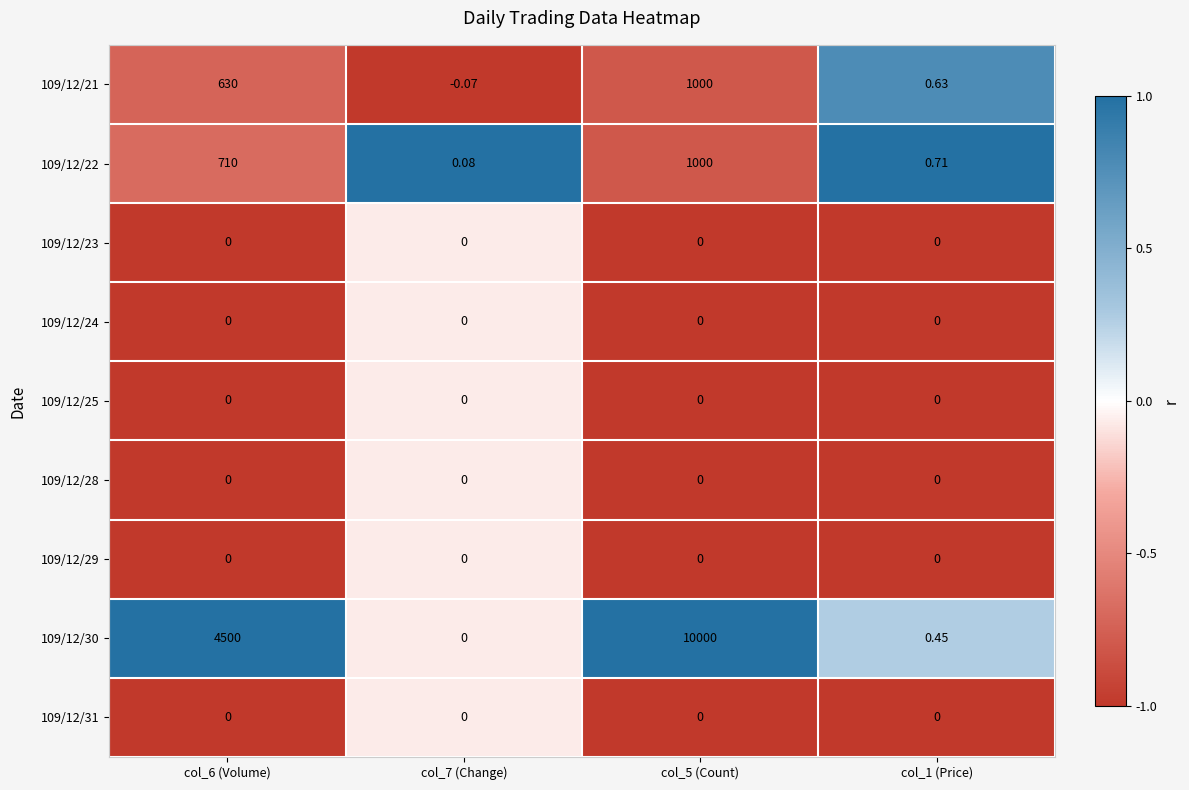

Is the value of 109/12/21 at col_7 (Change) greater than the value of 109/12/31 at col_1 (Price)?

No